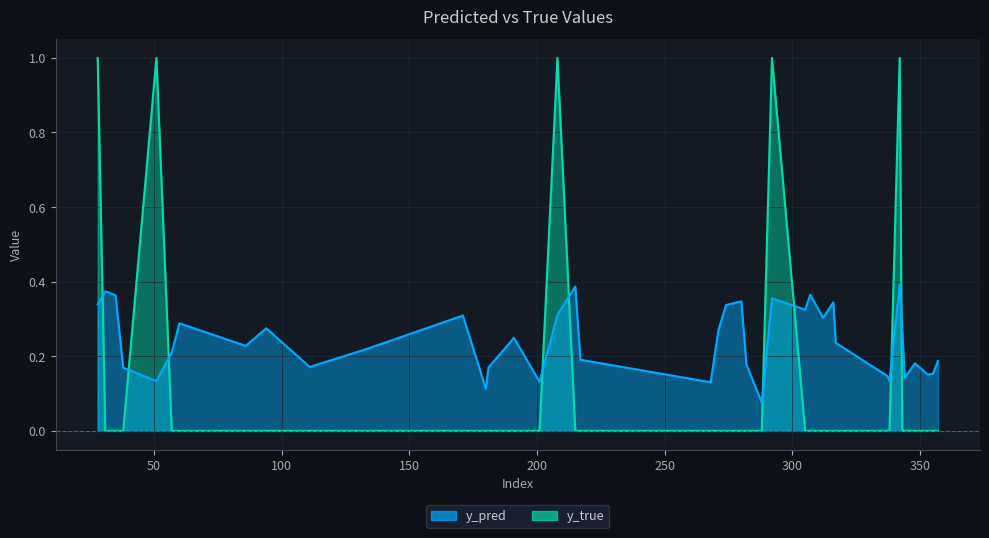

What is the average value of the y_true_line series?

0.1